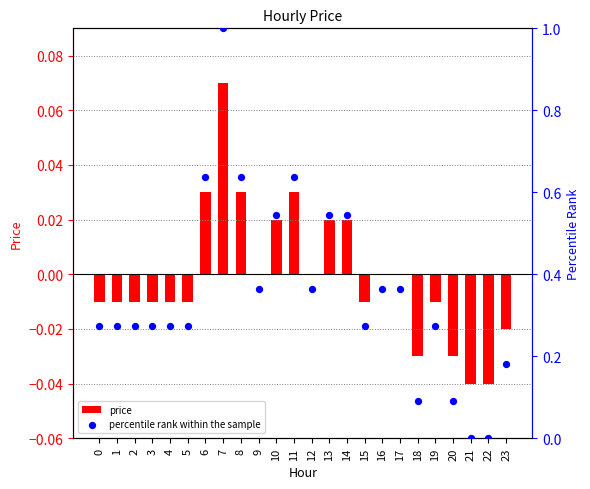

What are all the series names shown in the legend?

price, percentile rank within the sample